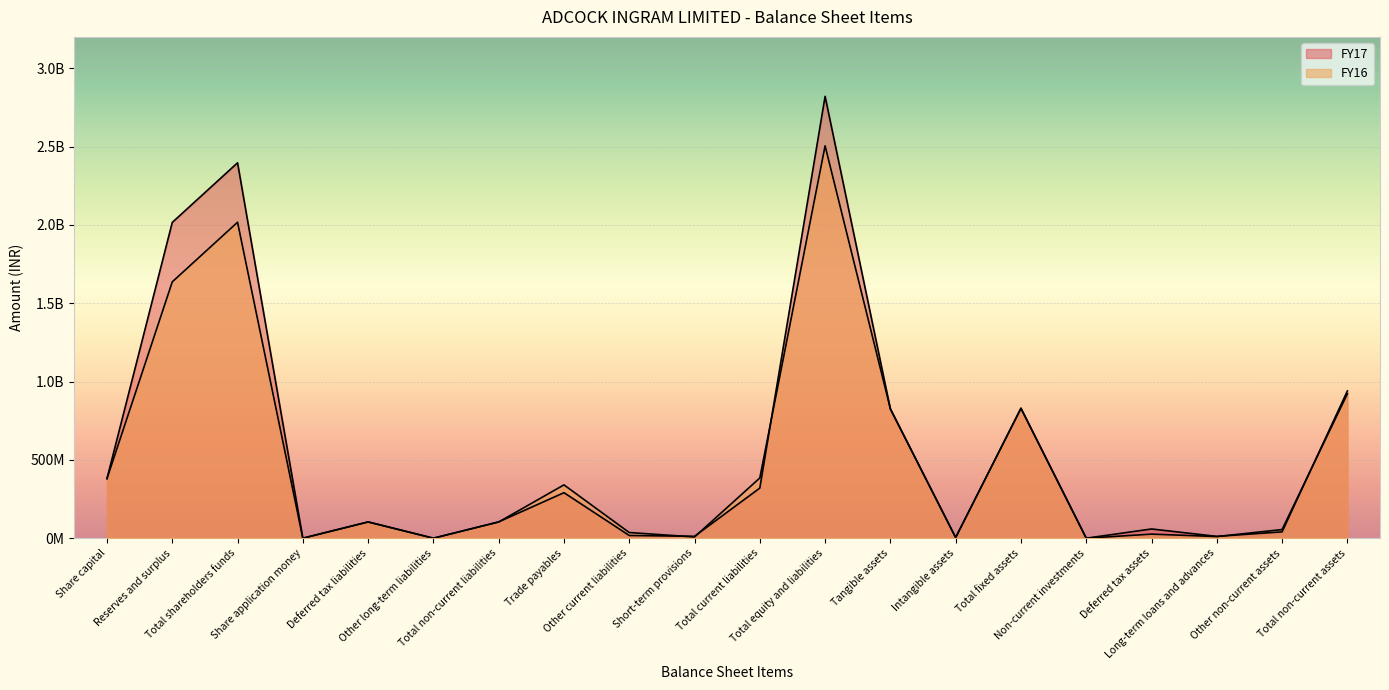

Rank the categories by FY16 value from lowest to highest.

Share application money, Other long-term liabilities, Non-current investments, Intangible assets, Short-term provisions, Long-term loans and advances, Deferred tax assets, Other current liabilities, Other non-current assets, Deferred tax liabilities, Total non-current liabilities, Trade payables, Share capital, Total current liabilities, Tangible assets, Total fixed assets, Total non-current assets, Reserves and surplus, Total shareholders funds, Total equity and liabilities